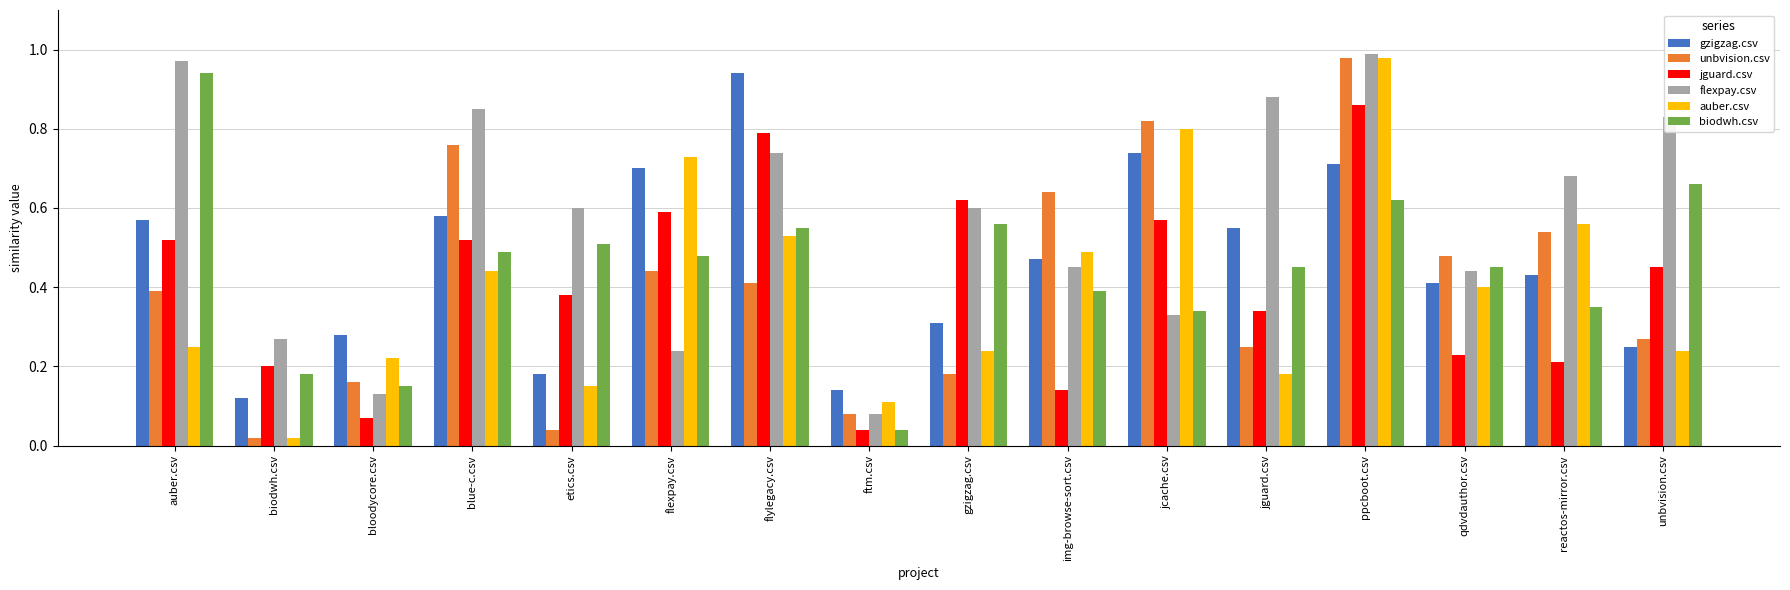

How many groups of bars are there?

16